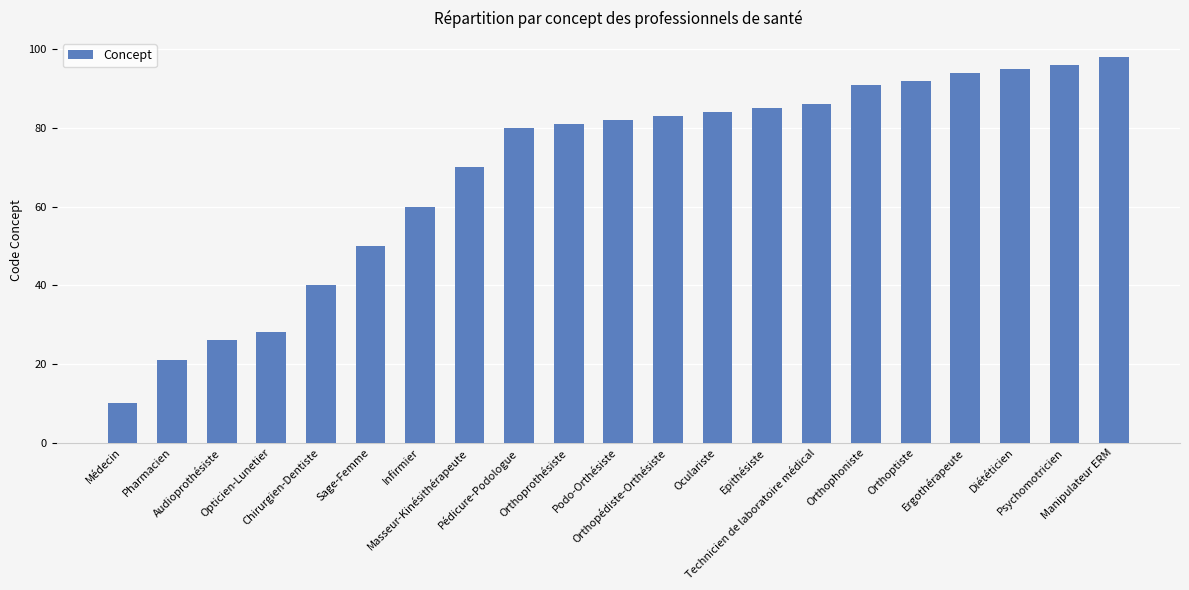

What is the label of the 19th bar from the right?

Audioprothésiste